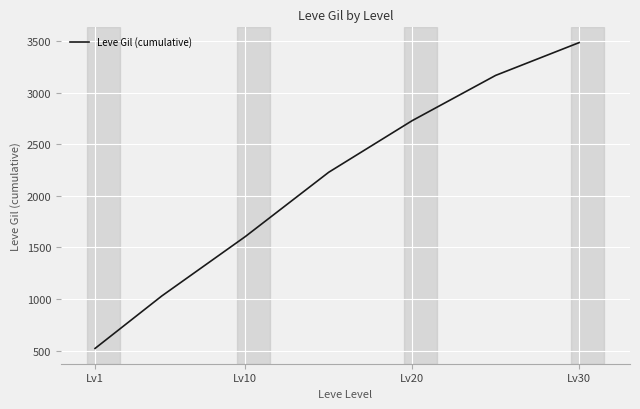

Reading left to right, transcribe all the data shown in this chart.

521.7	1030.0	1605.0	2228.3	2728.3	3166.7	3484.2